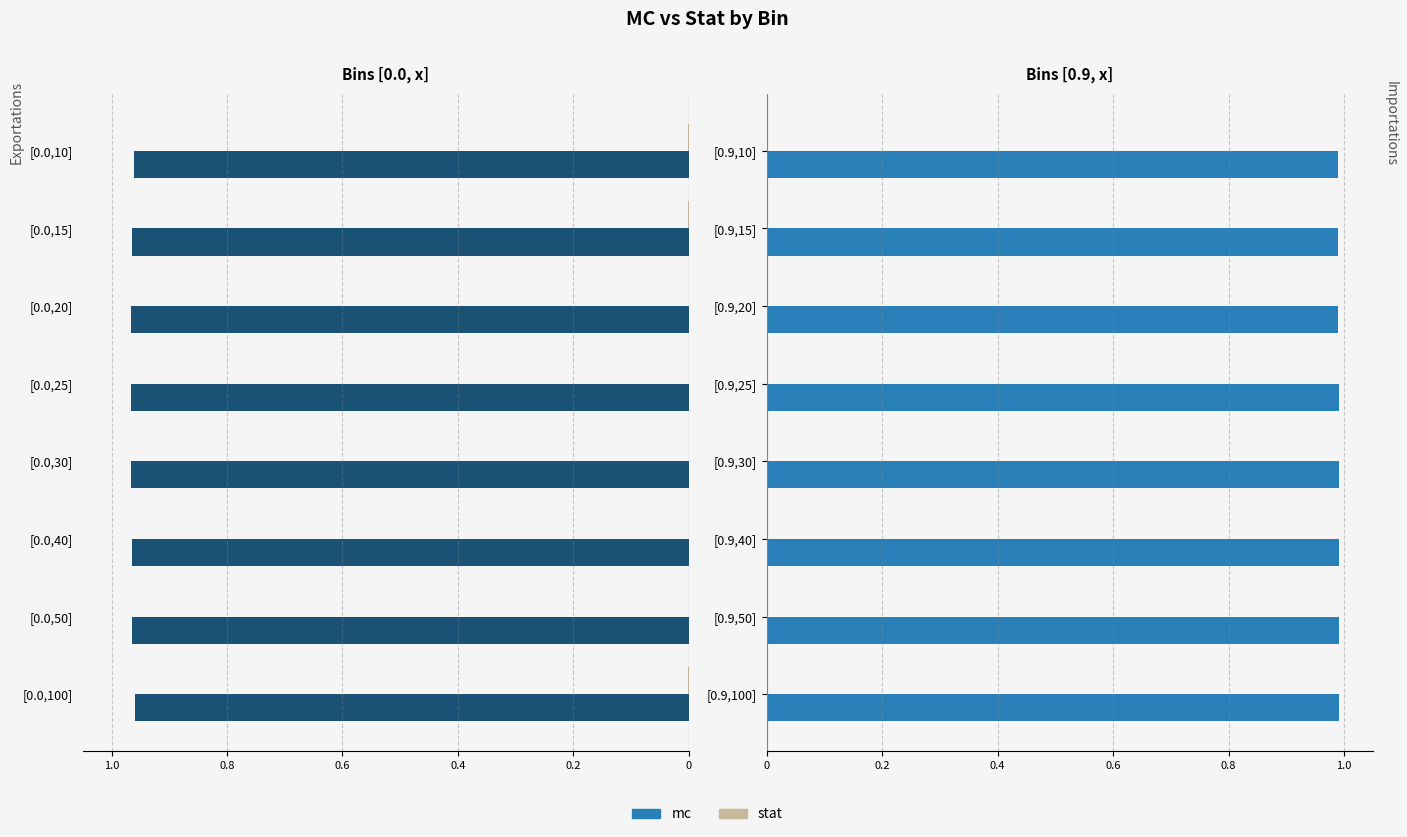

What is the difference between the highest and lowest values at [0.9,15]?

1.0